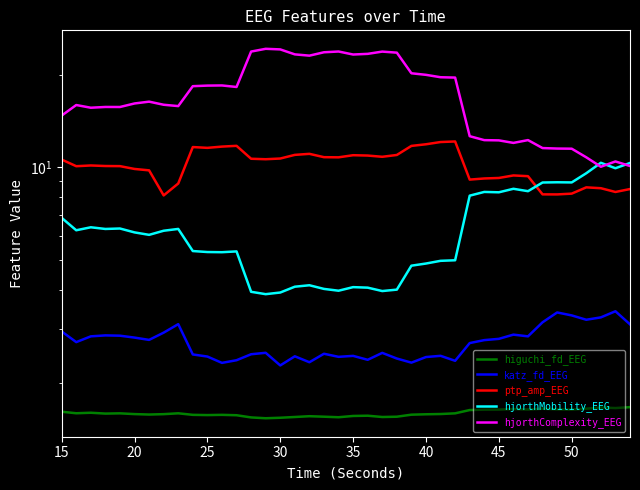

Which series has the widest spread of values?

hjorthComplexity_EEG